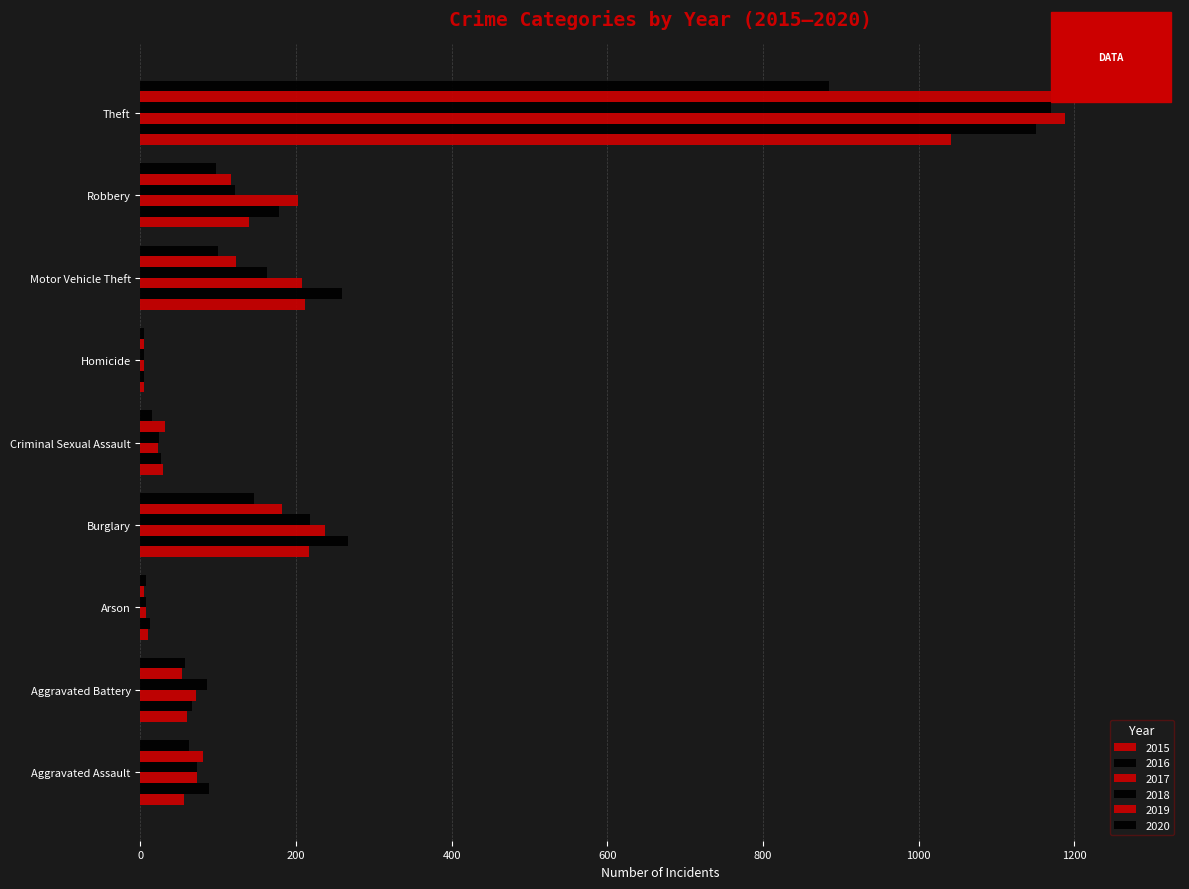

What is the difference between the highest and lowest values at Aggravated Assault?

32